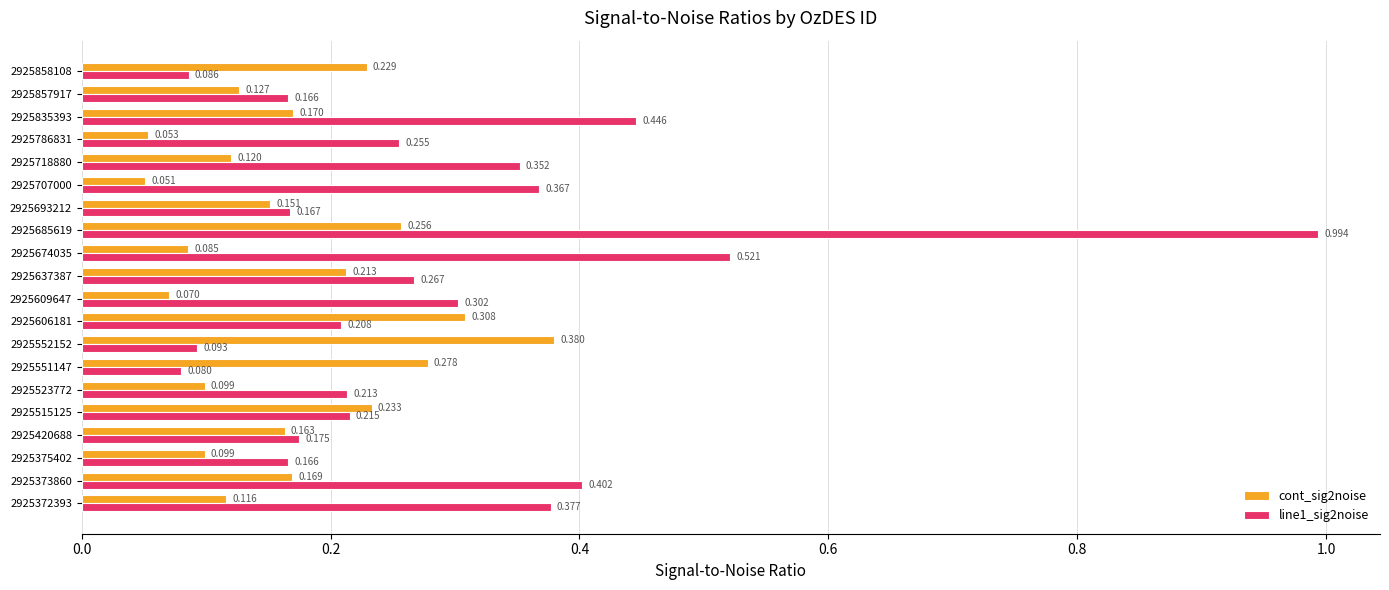

Is the value of line1_sig2noise at 2925858108 greater than the value of cont_sig2noise at 2925718880?

No